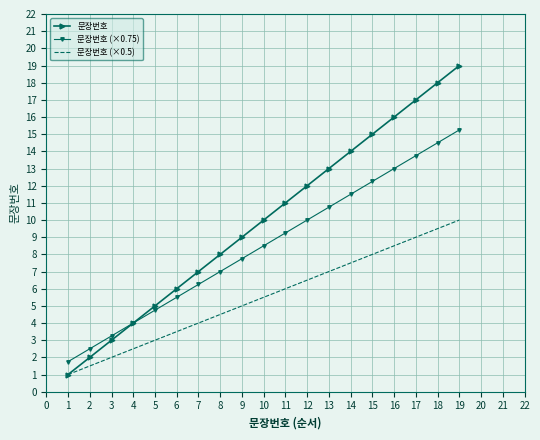

Is the value of 문장번호 (×0.75) at 11 greater than the value of 문장번호 at 10?

No